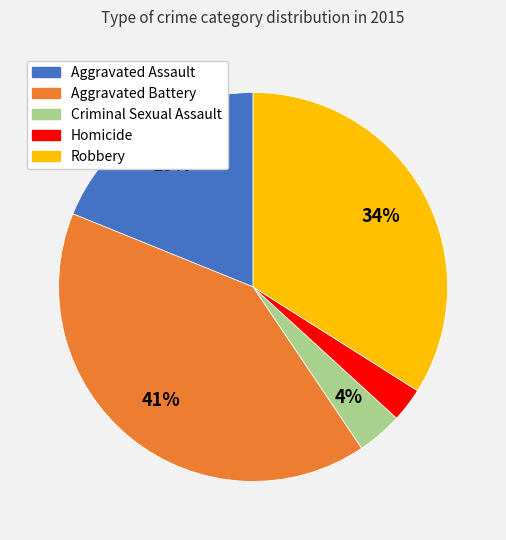

Between Homicide and Aggravated Battery, which is larger?

Aggravated Battery